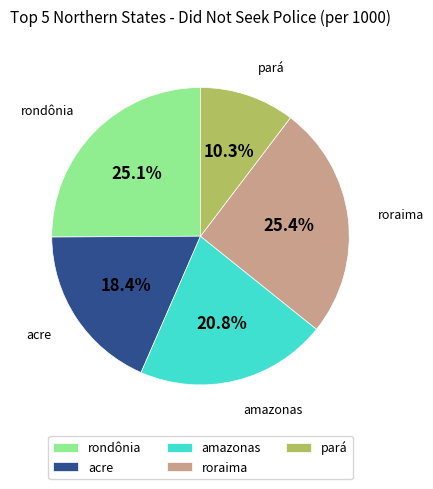

The pará slice represents 3% of the pie. True or false?

False